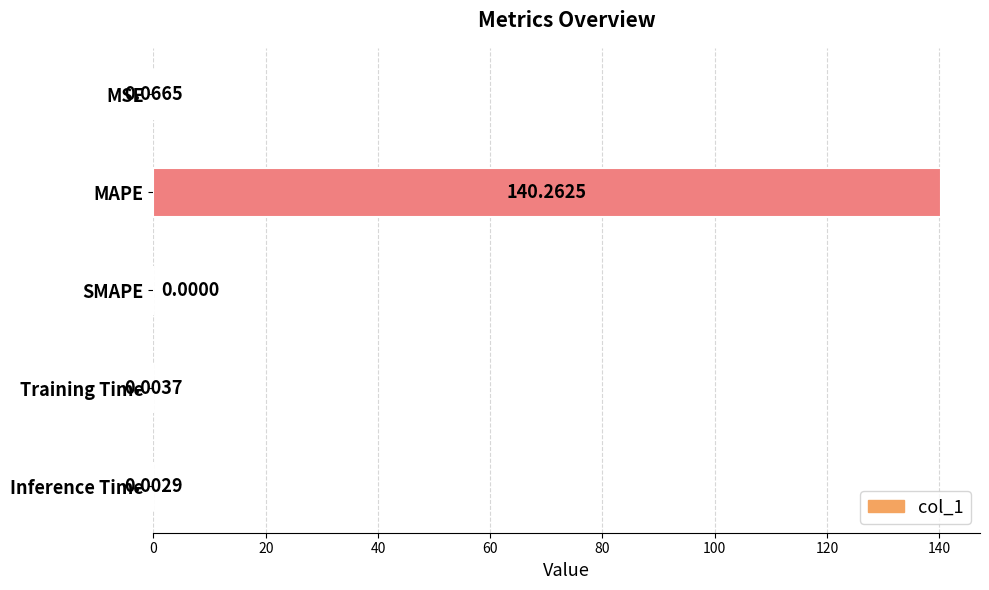

What is the sum of all values?

140.3